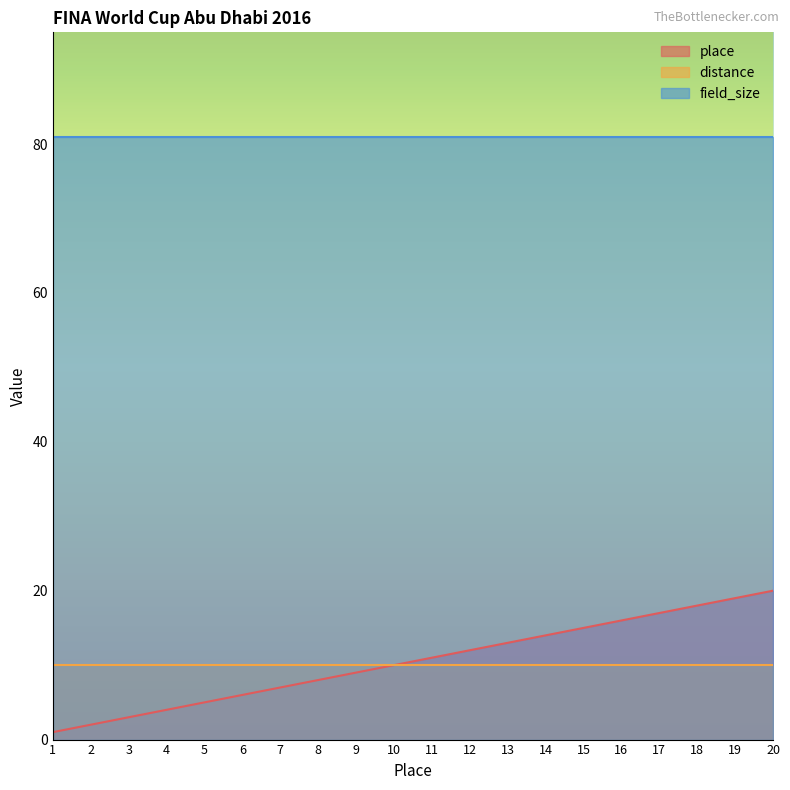

What is the sum of the place values at 16 and 17?

33